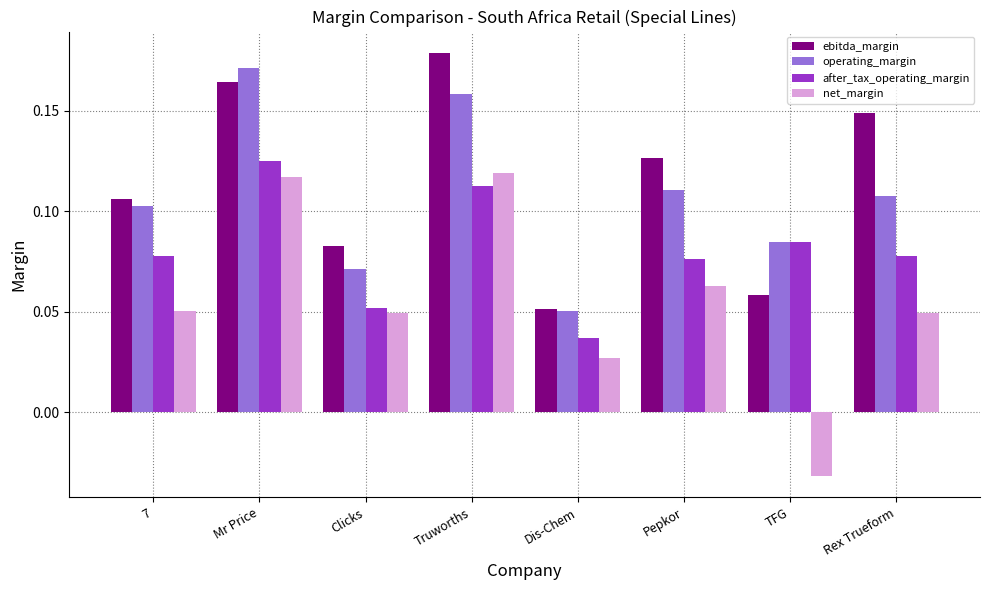

Is it true that ebitda_margin equals 0.3 at Truworths?

False